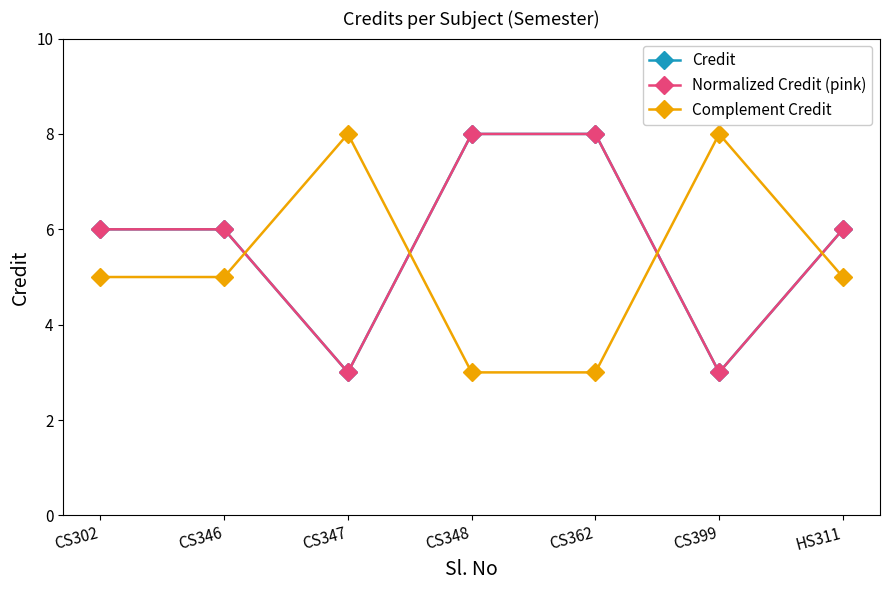

What is the sum of the Complement Credit values at CS348 and CS302?

8